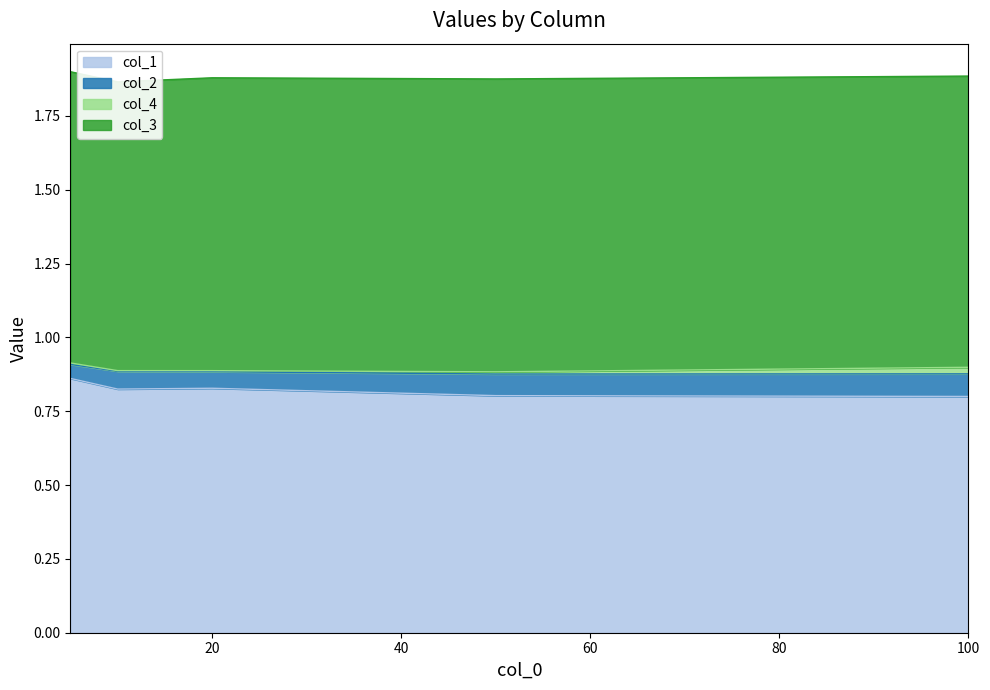

Reading left to right, transcribe all the data shown in this chart.

col_1: 5=0.9	10=0.8	20=0.8	50=0.8	100=0.8
col_2: 5=0.0	10=0.1	20=0.1	50=0.1	100=0.1
col_4: 5=0.0	10=0.0	20=0.0	50=0.0	100=0.0
col_3: 5=1.0	10=1.0	20=1.0	50=1.0	100=1.0